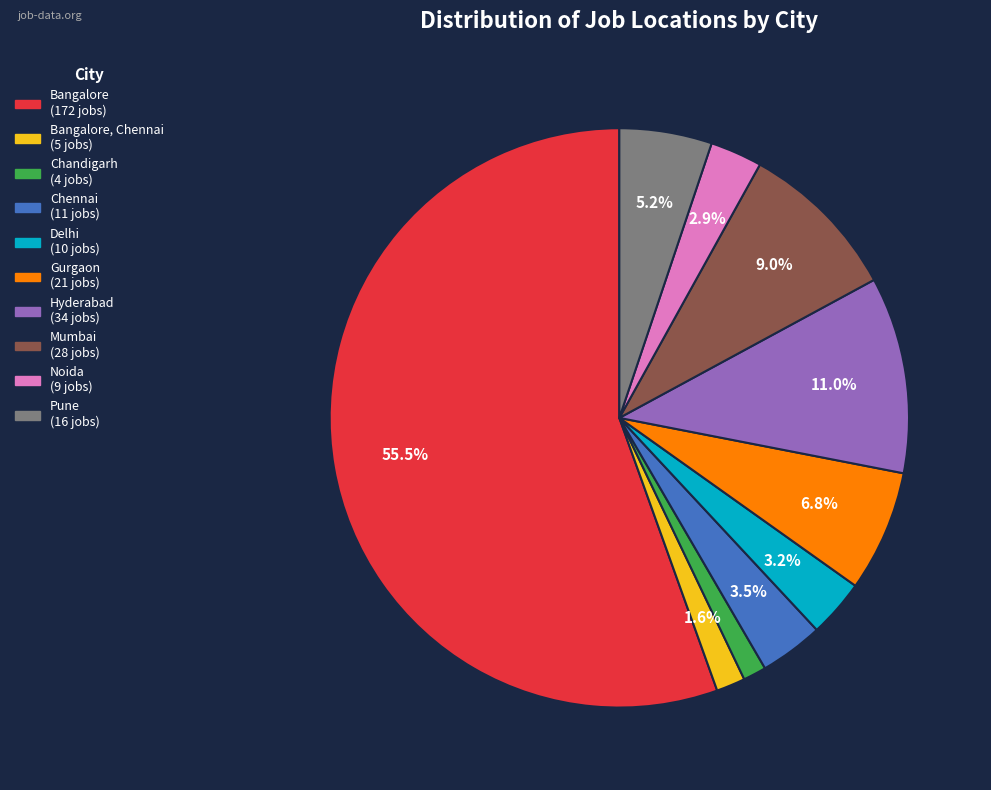

Is there a majority slice in this chart?

Yes